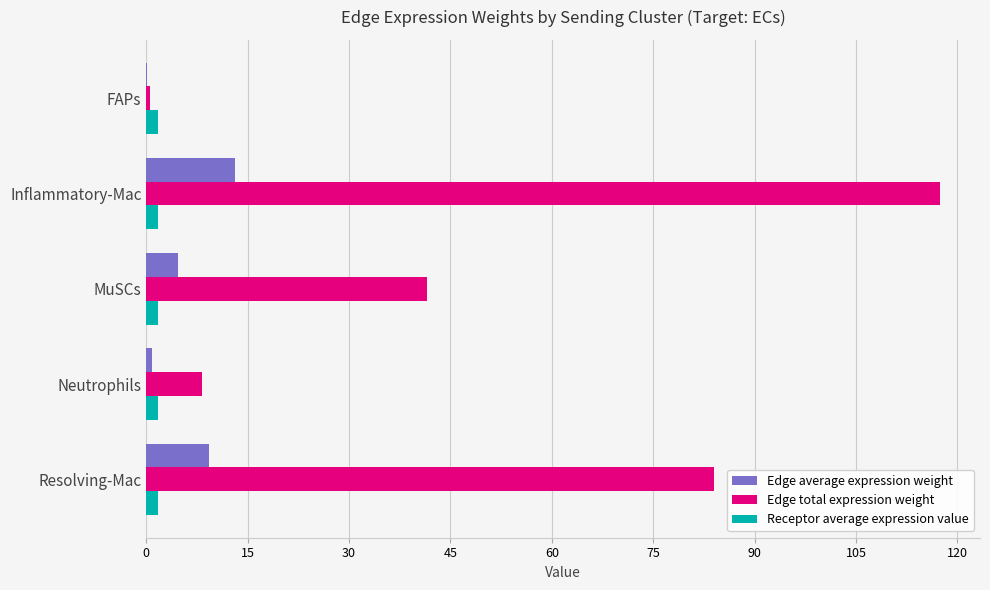

Is it true that Edge total expression weight equals 14.2 at Neutrophils?

False